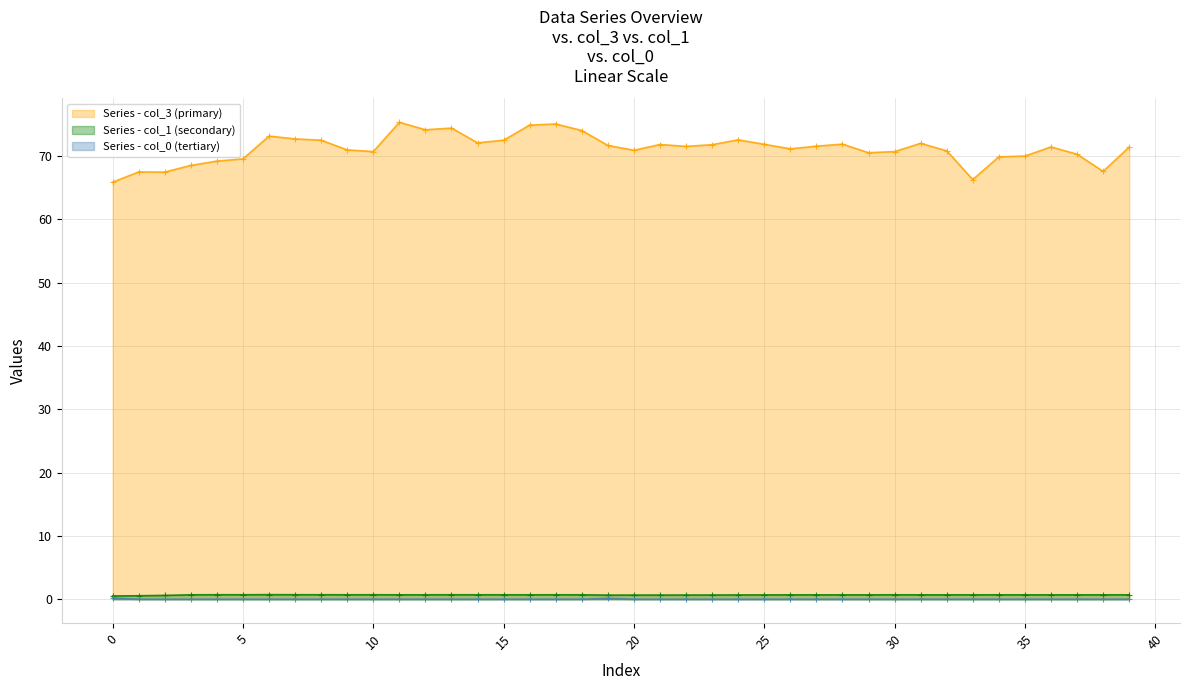

How many lines are shown in the chart?

3